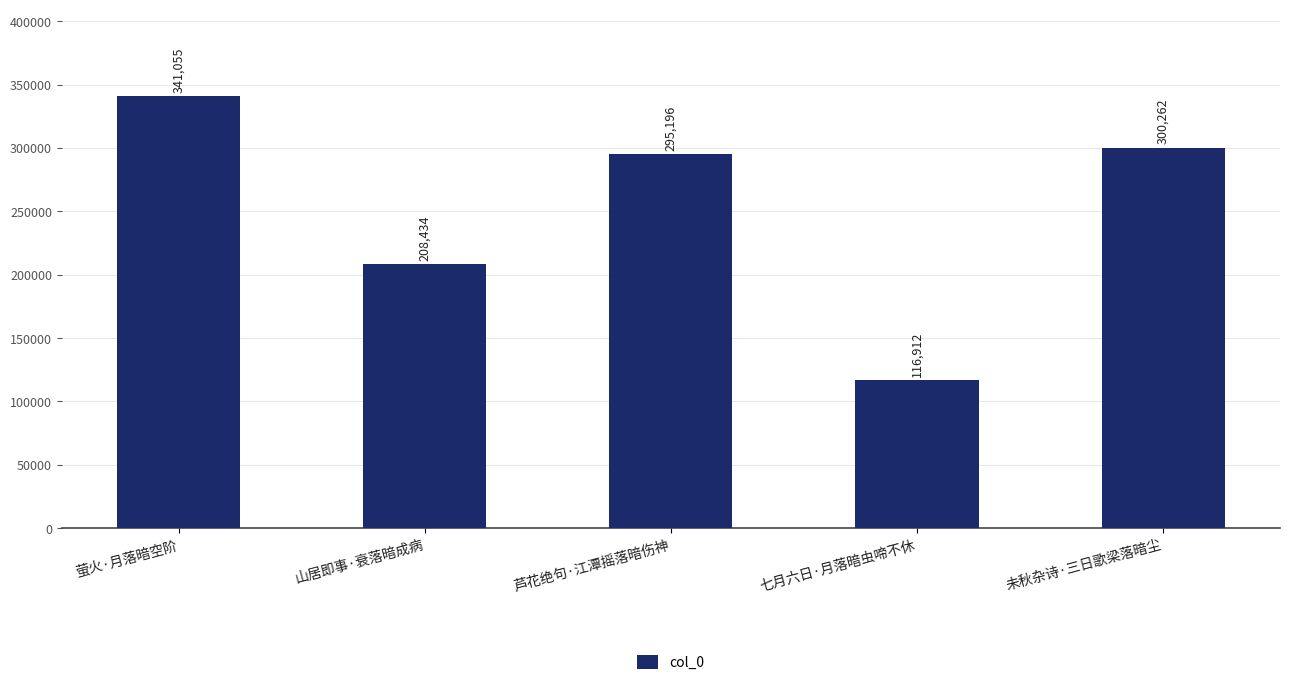

True or false: the data shows 295196 at 芦花绝句·江潭摇落暗伤神.

True